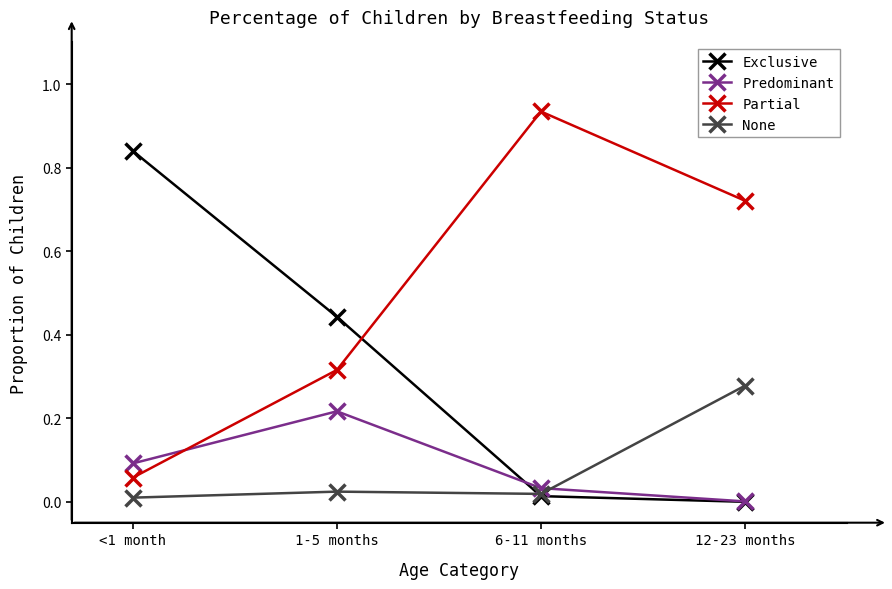

What are all the series names shown in the legend?

Exclusive, Predominant, Partial, None